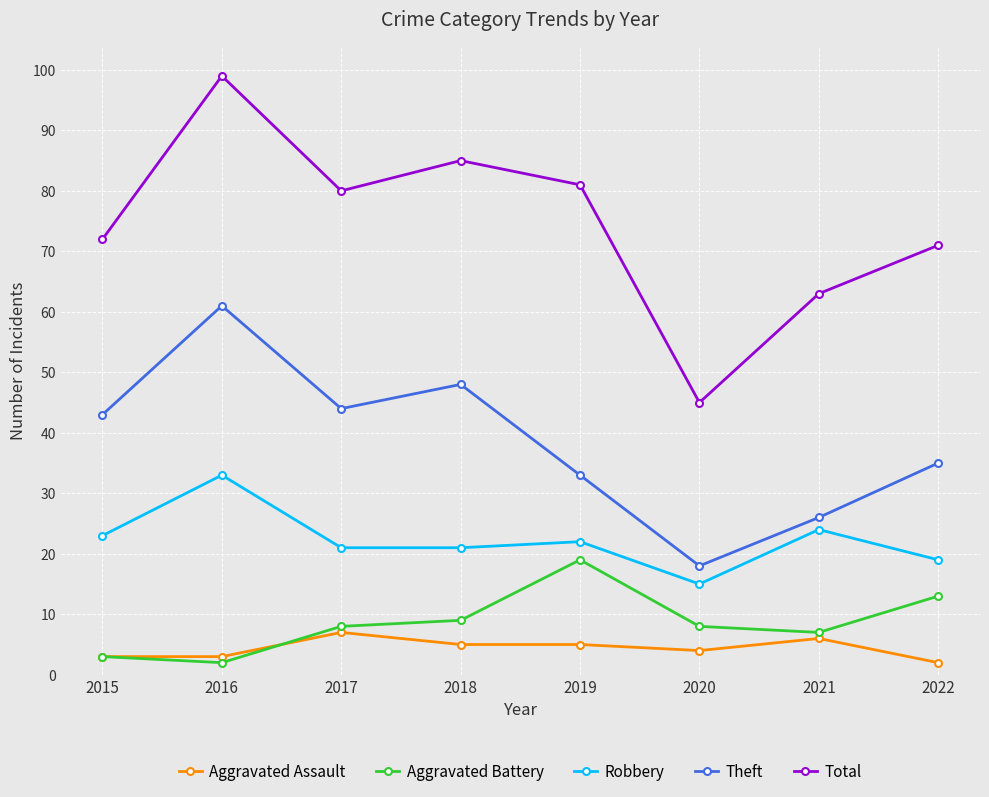

In Theft, how many points are lower than both neighbors (excluding endpoints)?

2